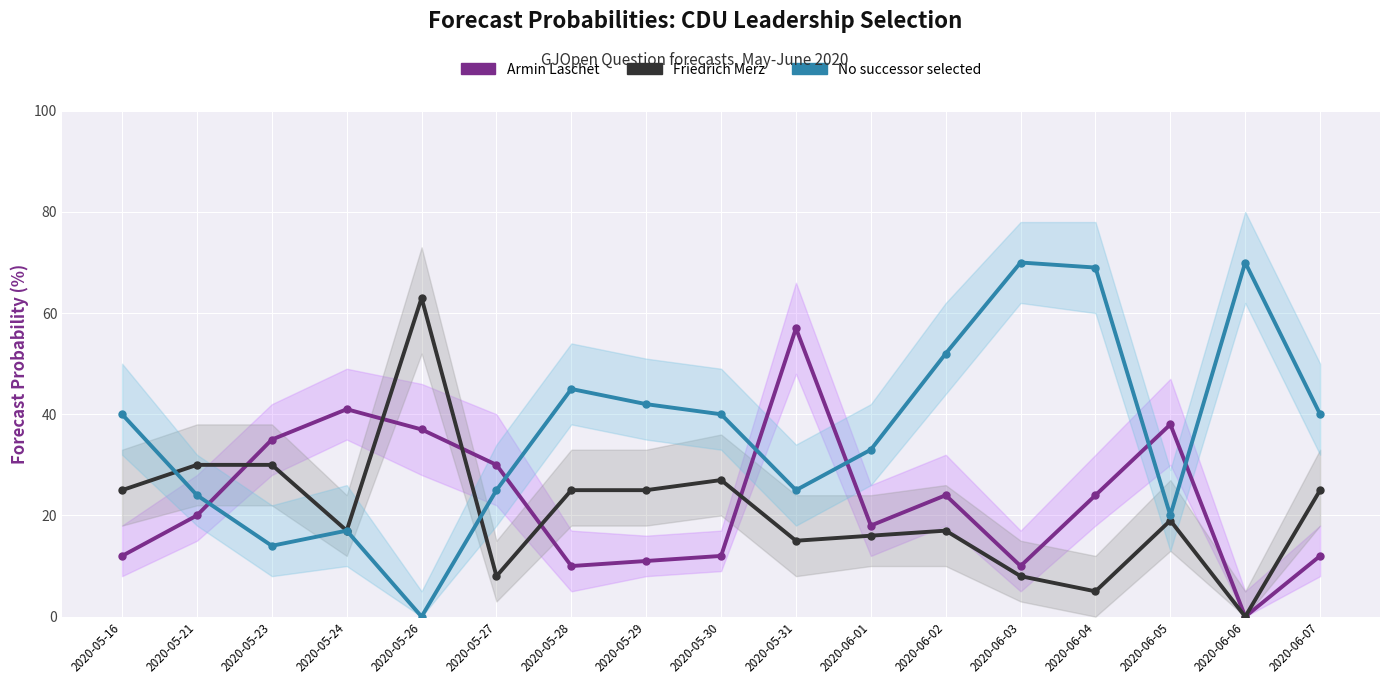

Which series changed the most between 2020-05-24 and 2020-06-04?

No successor selected